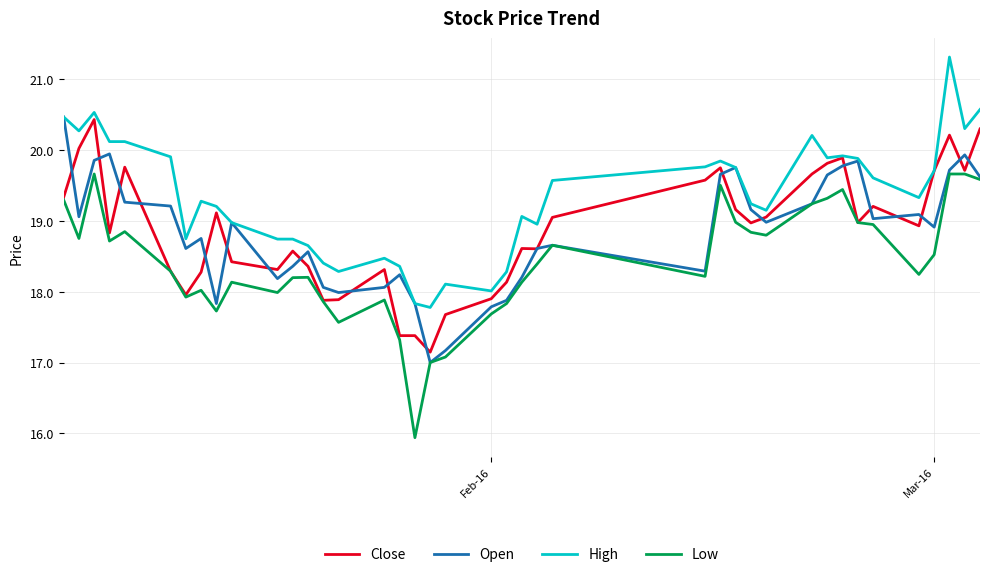

What are all the series names shown in the legend?

Close, Open, High, Low